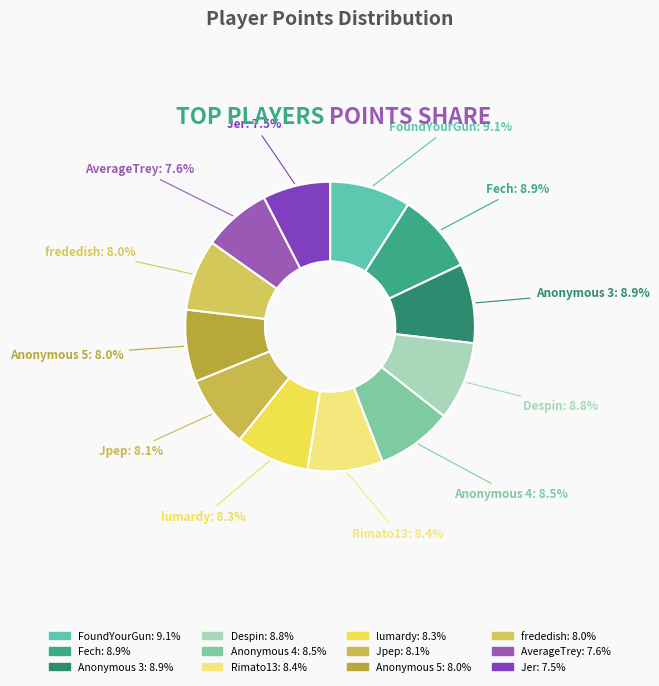

Combined, do Anonymous 5 and FoundYourGun account for over 50%?

No